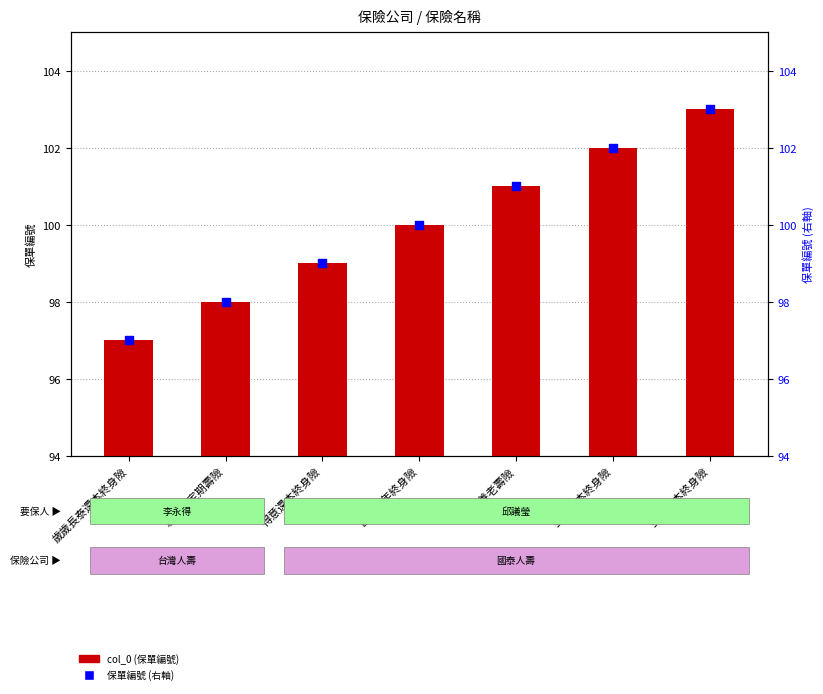

Which series reaches the minimum Y coordinate?

col_0 (保單編號)